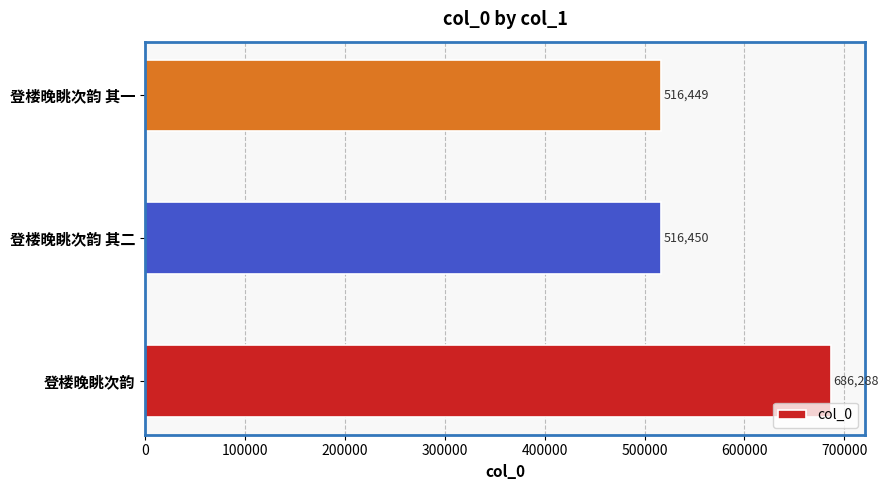

Approximately how many times larger is the value at 登楼晚眺次韵 compared to 登楼晚眺次韵 其一?

1.3